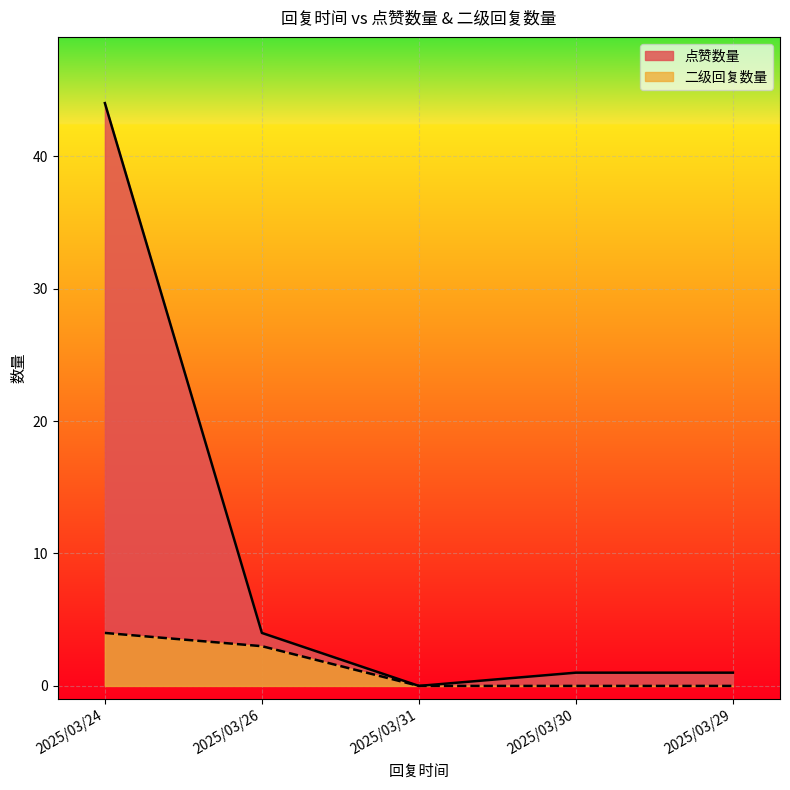

True or false: 点赞数量 and 二级回复数量 cross at least once.

False